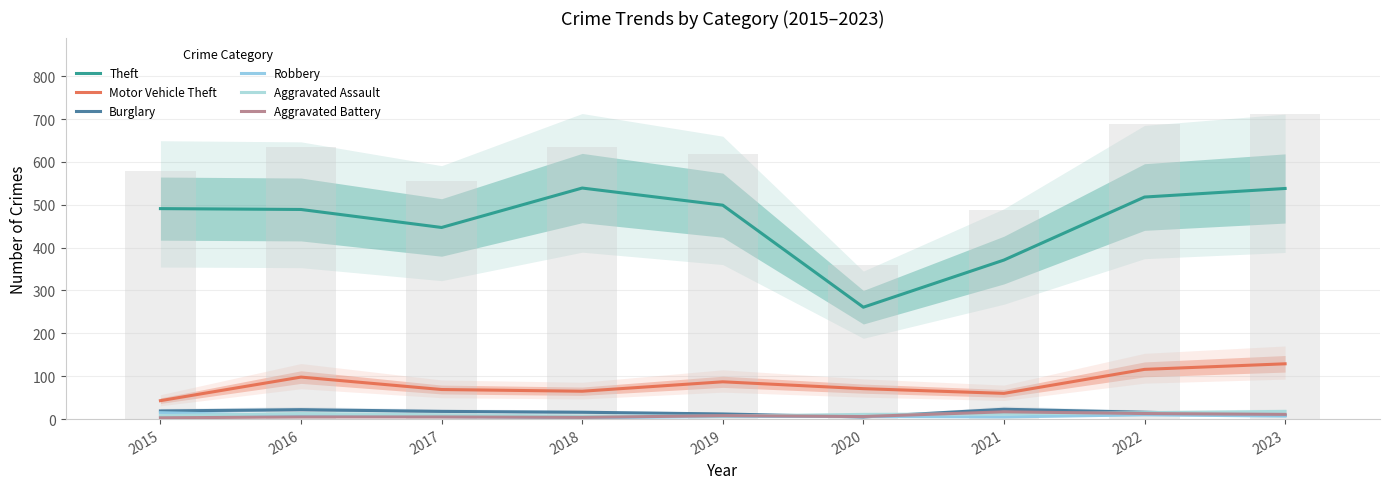

Where is Robbery nearest to the value 9?

2016